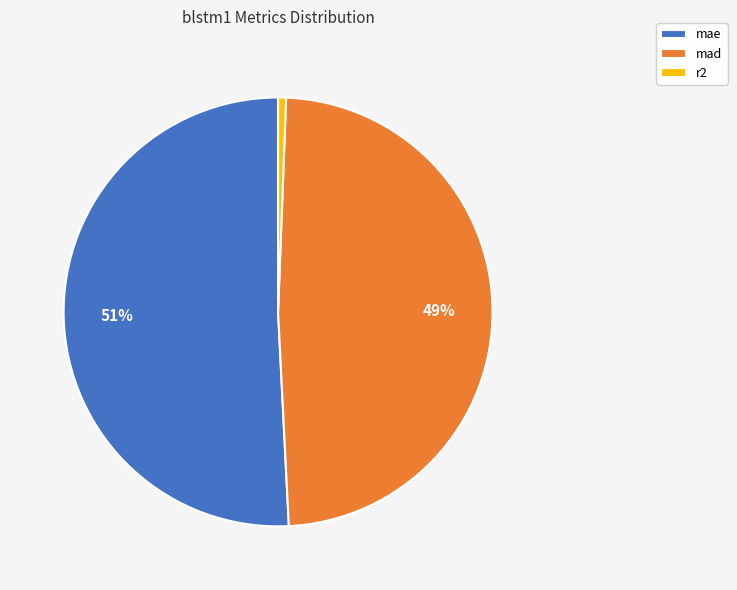

Rank the categories by value from highest to lowest.

mae, mad, r2